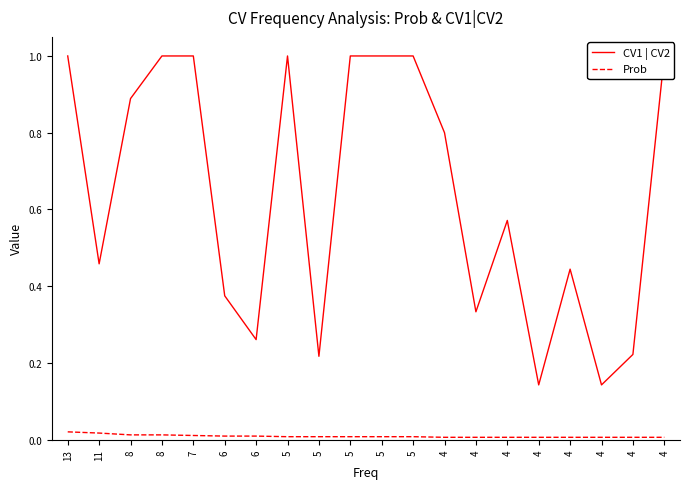

Reading left to right, extract all data points from this chart.

CV1 | CV2: 1.0	0.5	0.9	1.0	1.0	0.4	0.3	1.0	0.2	1.0	1.0	1.0	0.8	0.3	0.6	0.1	0.4	0.1	0.2	1.0
Prob: 0.0	0.0	0.0	0.0	0.0	0.0	0.0	0.0	0.0	0.0	0.0	0.0	0.0	0.0	0.0	0.0	0.0	0.0	0.0	0.0